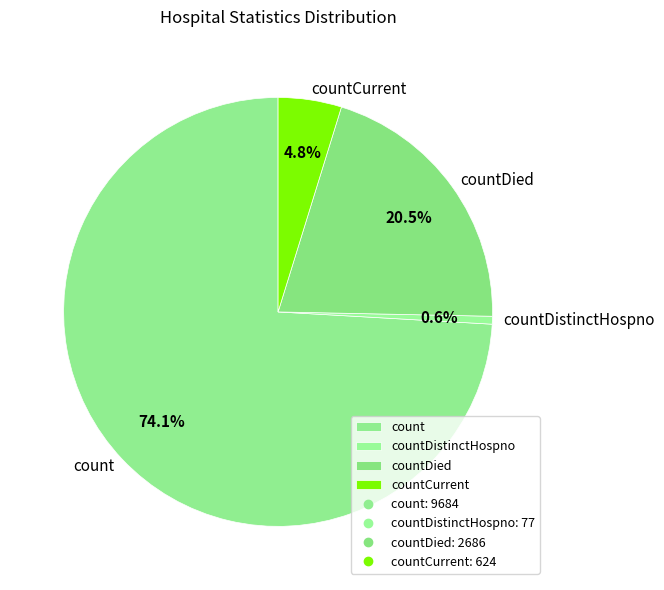

Rank the categories by value from highest to lowest.

count, countDied, countCurrent, countDistinctHospno